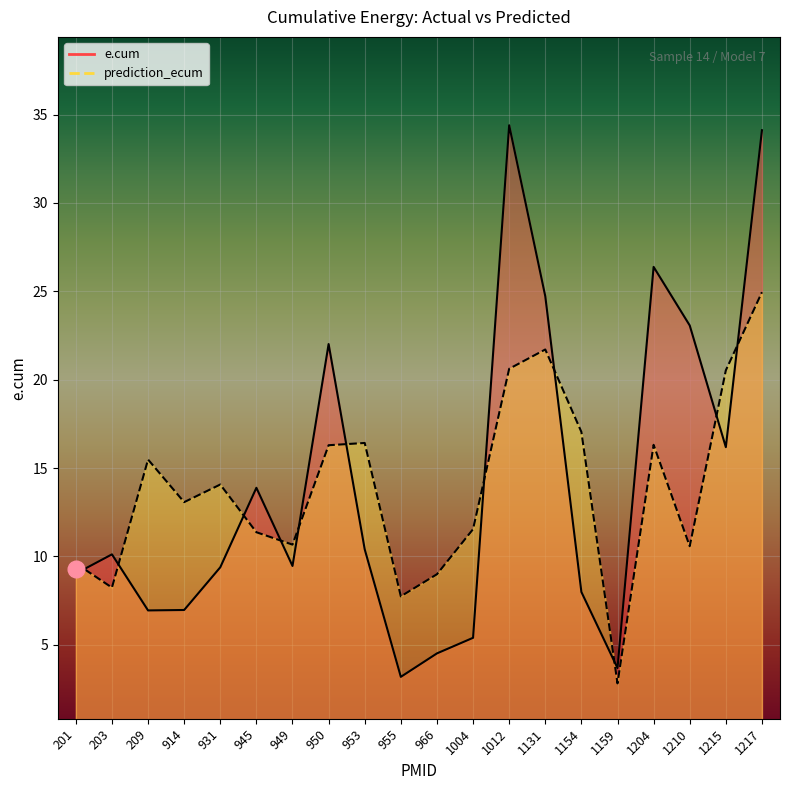

What are all the series names shown in the legend?

e.cum, prediction_ecum